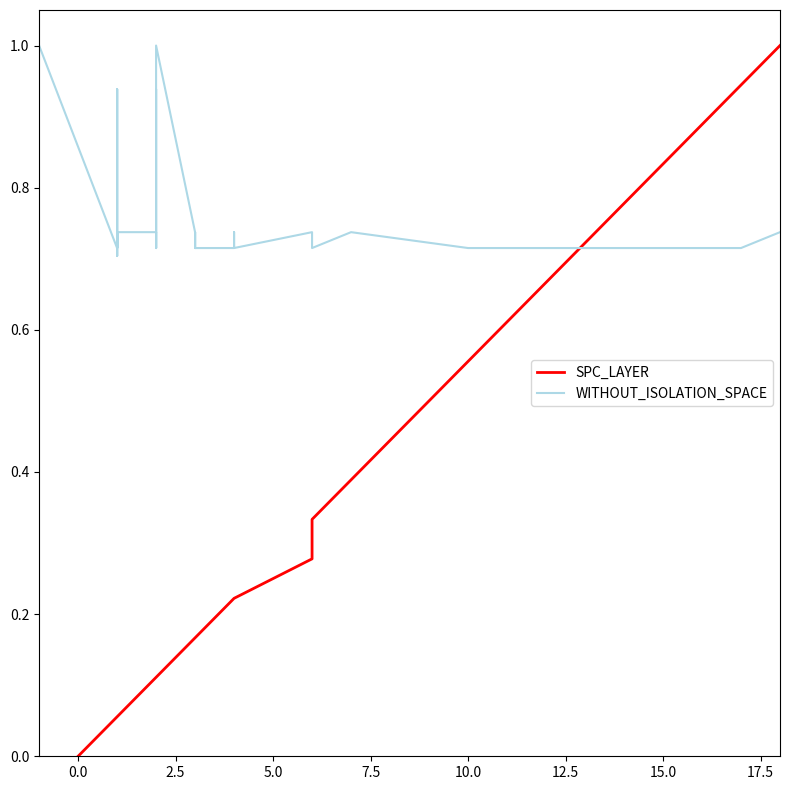

List the series in order of their peak value, lowest first.

SPC_LAYER, WITHOUT_ISOLATION_SPACE